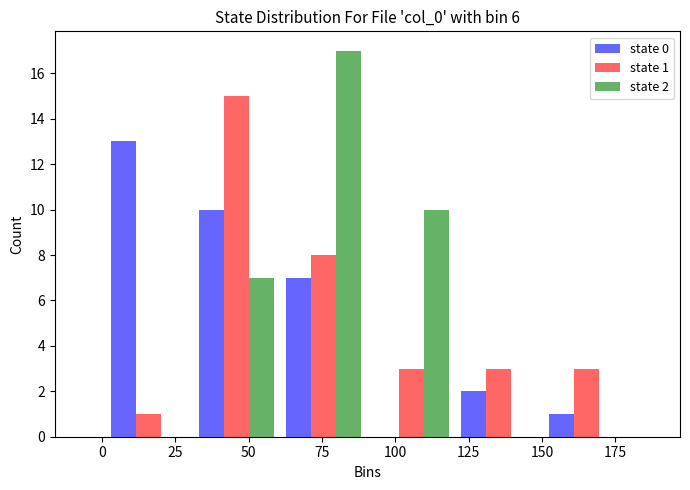

In the state 2 series, which range on the x-axis has the tallest bar?

60 to 90